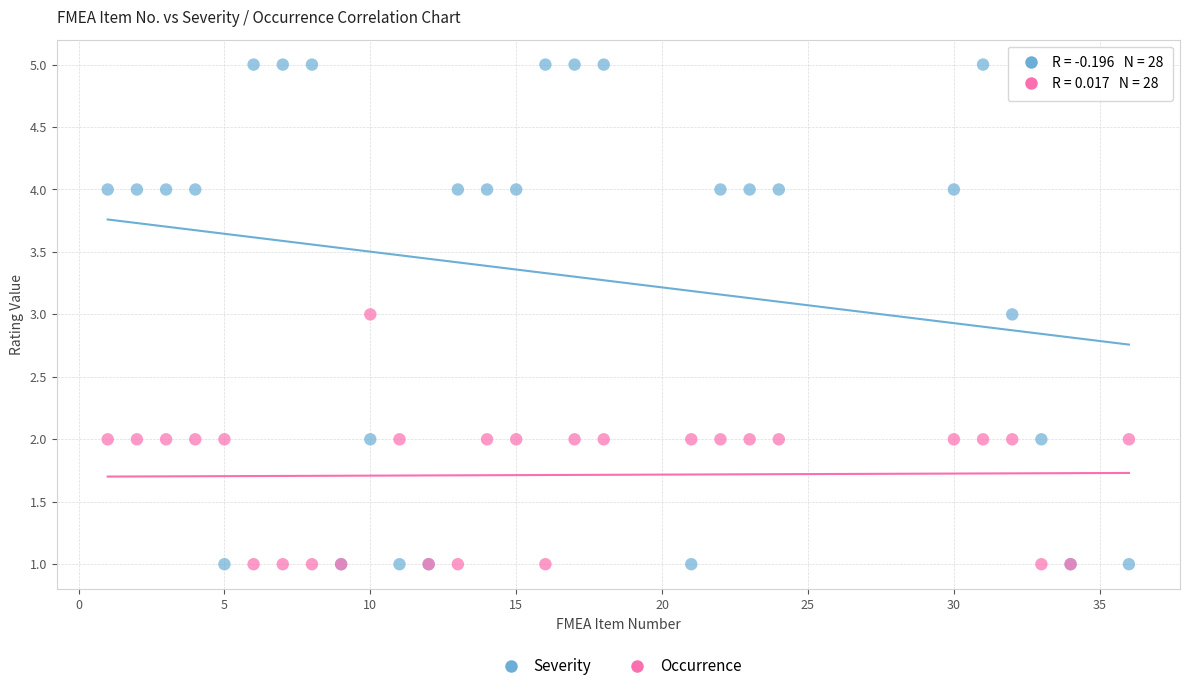

What is the X range (max minus min) for the scatter plot?

35